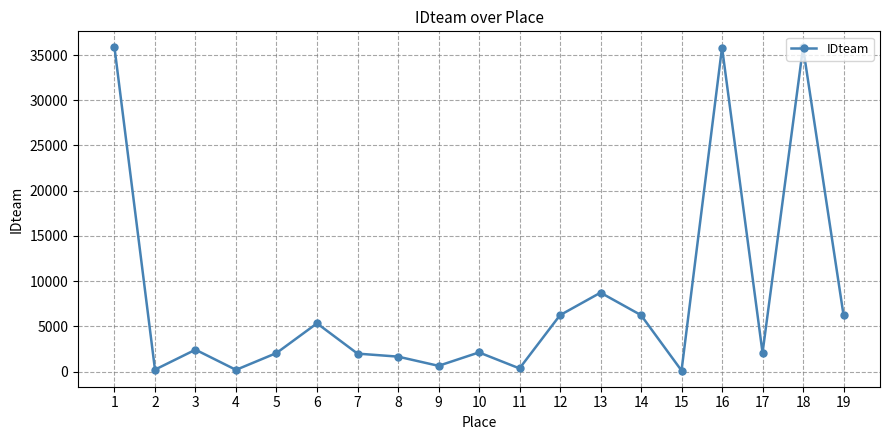

What is the maximum value shown in the chart?

35836